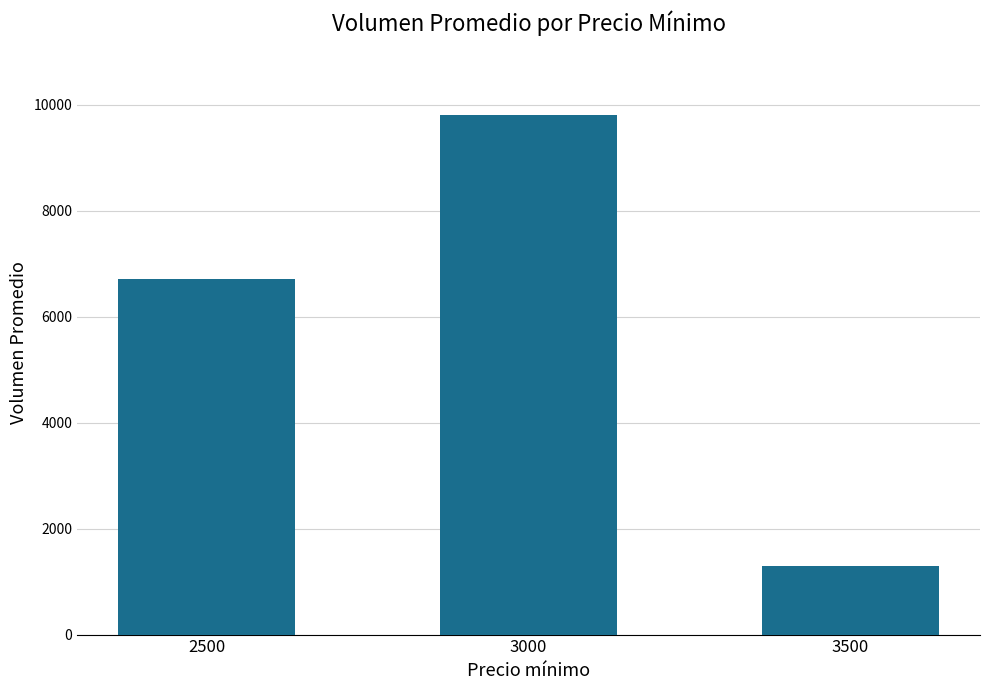

How many values are between 1300 and 9800?

3